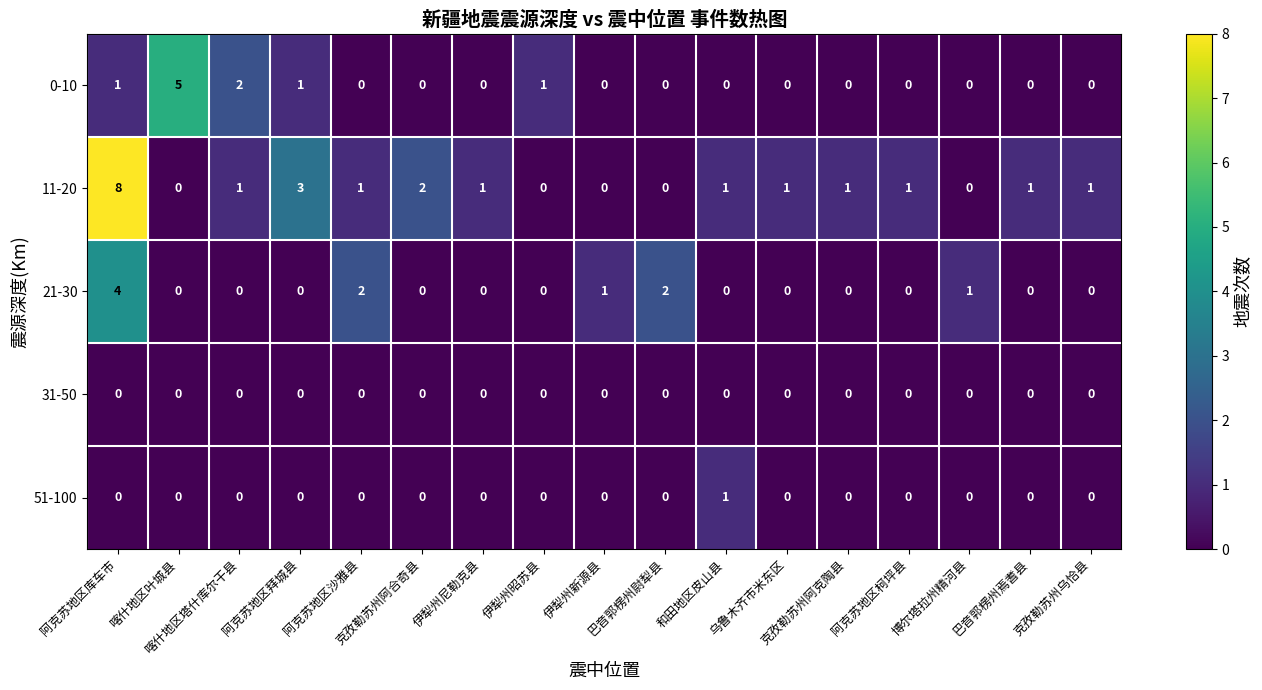

Which series has the largest total across all categories?

11-20